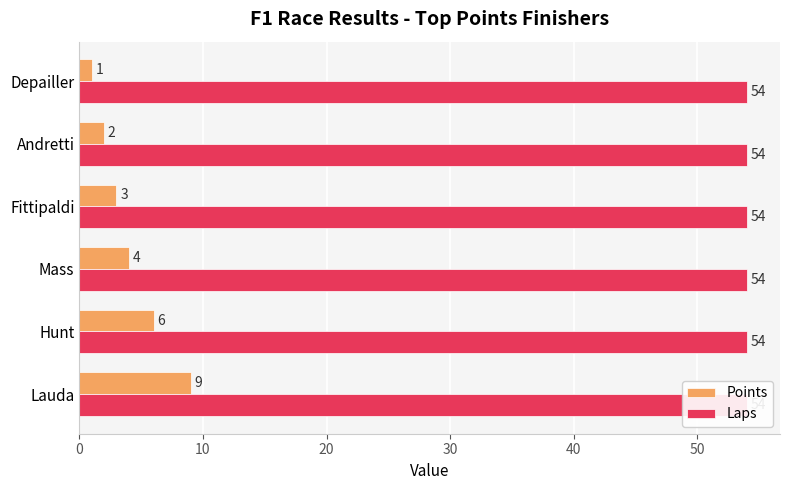

The Laps series shows 0.2 at 0. True or false?

False